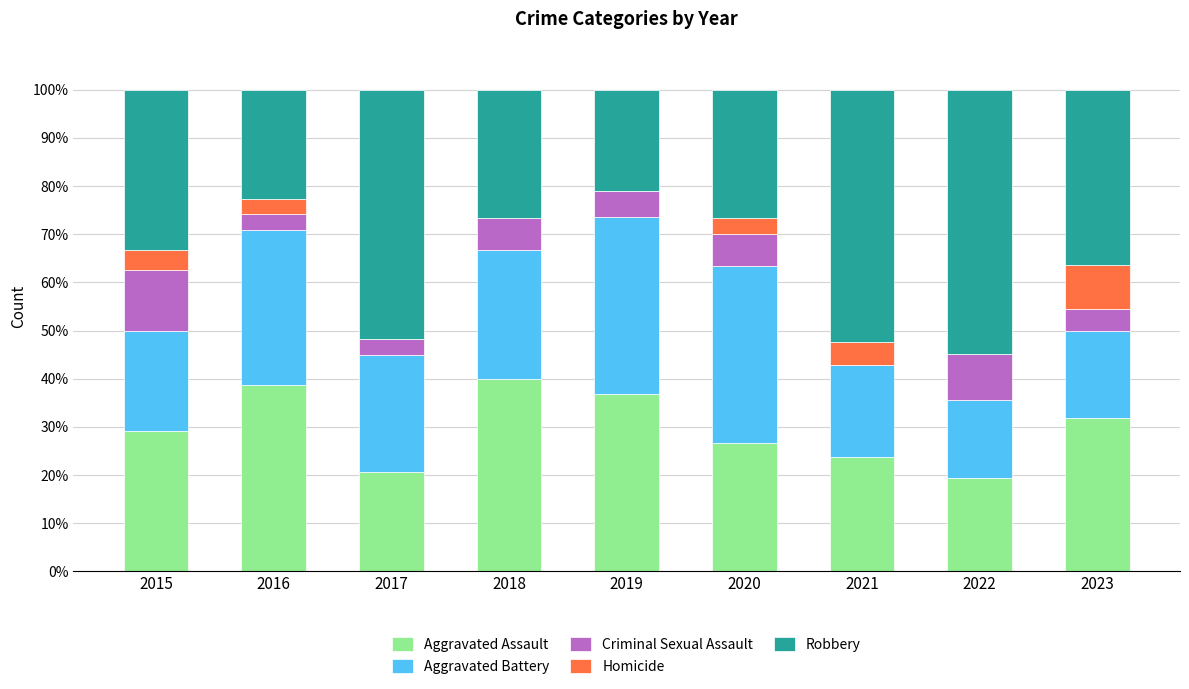

Are the bars grouped side by side (vs. stacked)?

No